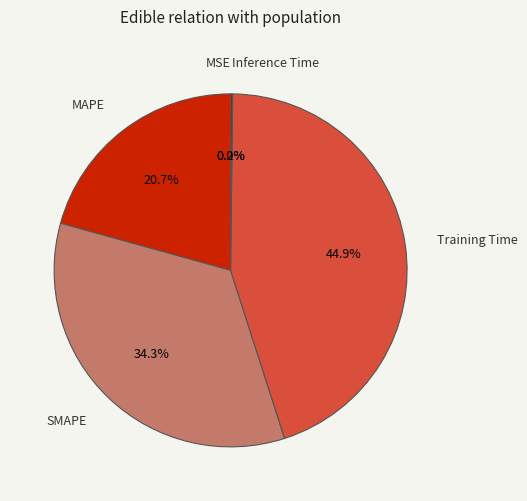

What percentage do SMAPE and MAPE together represent?

54.9%